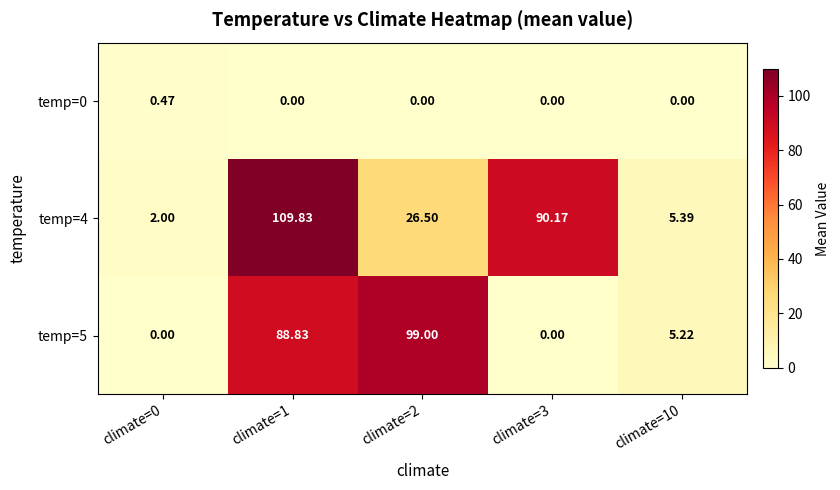

At which category is the sum across all series the highest?

climate=1